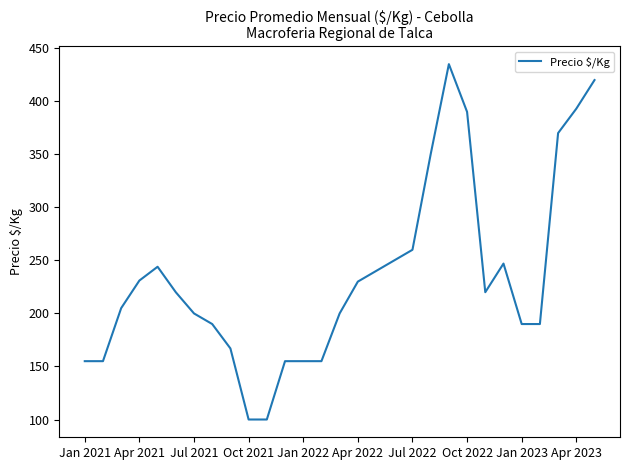

What is the smallest value displayed?

100